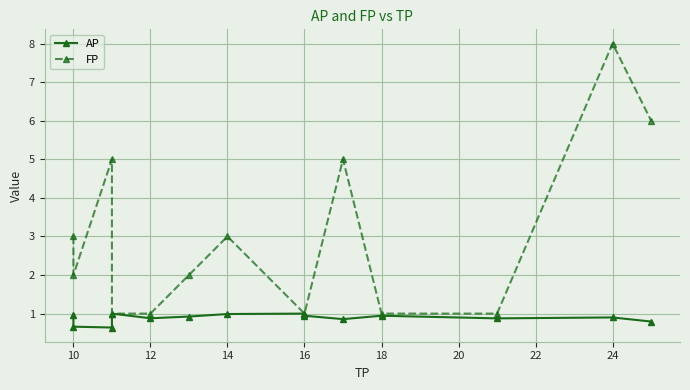

In AP, how many points are lower than both neighbors (excluding endpoints)?

4